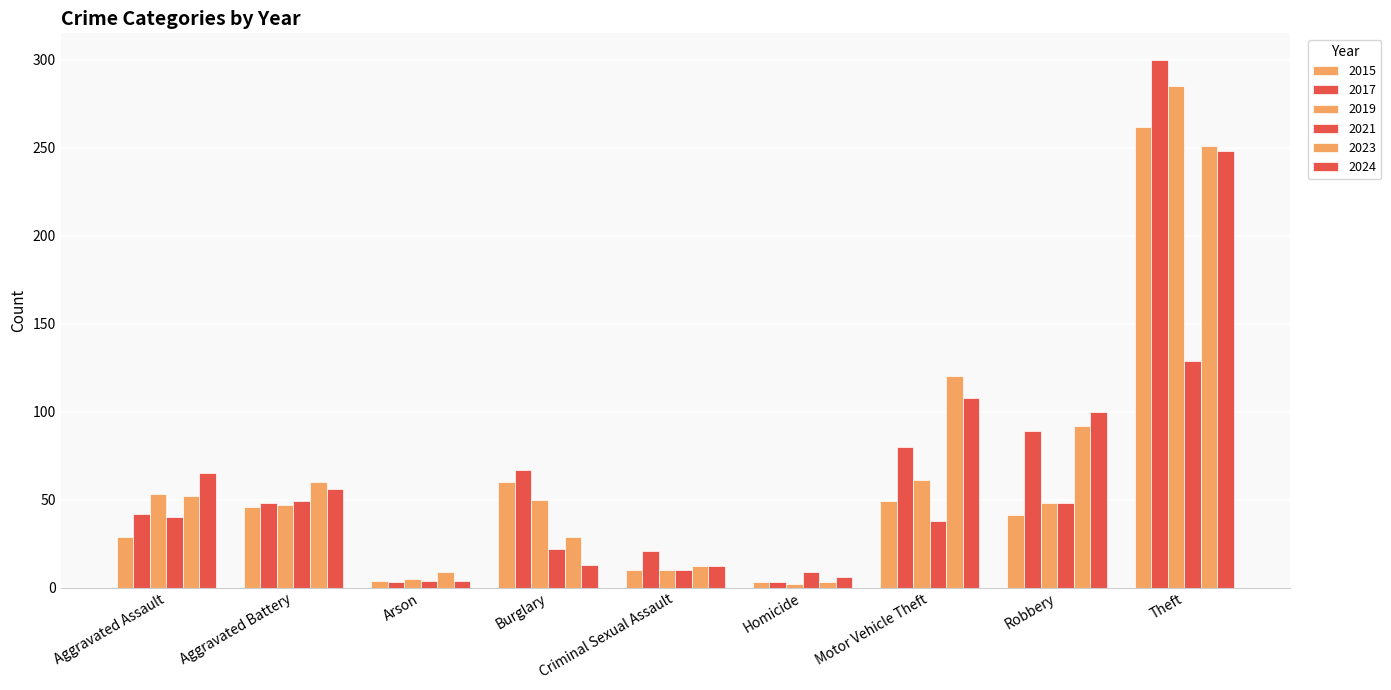

How many data points does each series have?

9